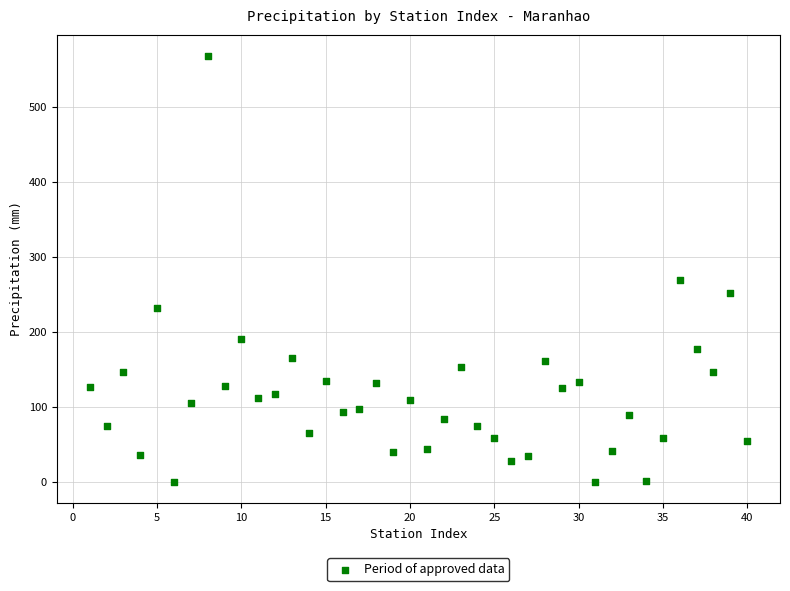

What is the range of Y values (max minus min)?

568.0